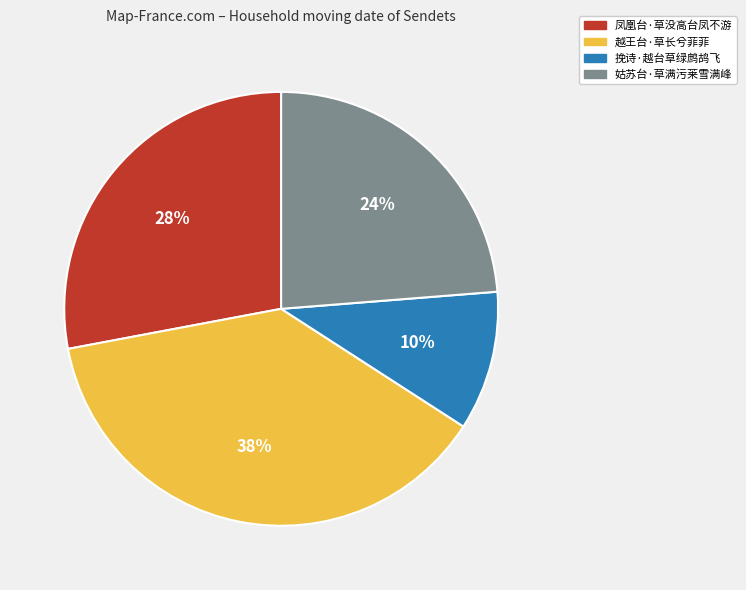

To the nearest percent, what is the combined percentage of 凤凰台·草没高台凤不游 and 越王台·草长兮菲菲?

66%